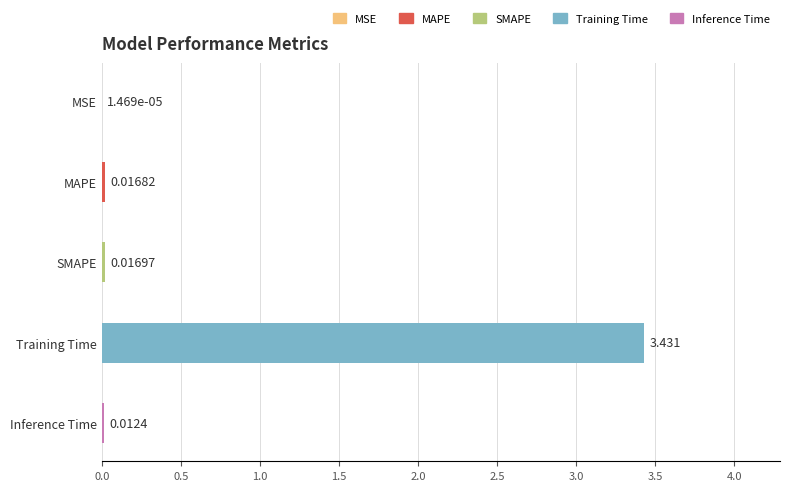

Does the chart contain stacked bars?

No